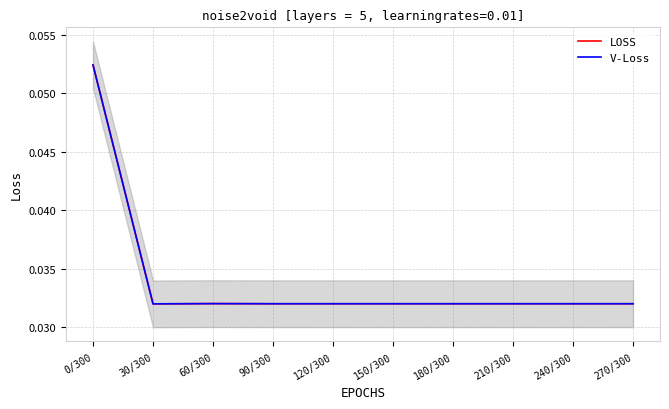

At how many categories does at least one series exceed 0?

10